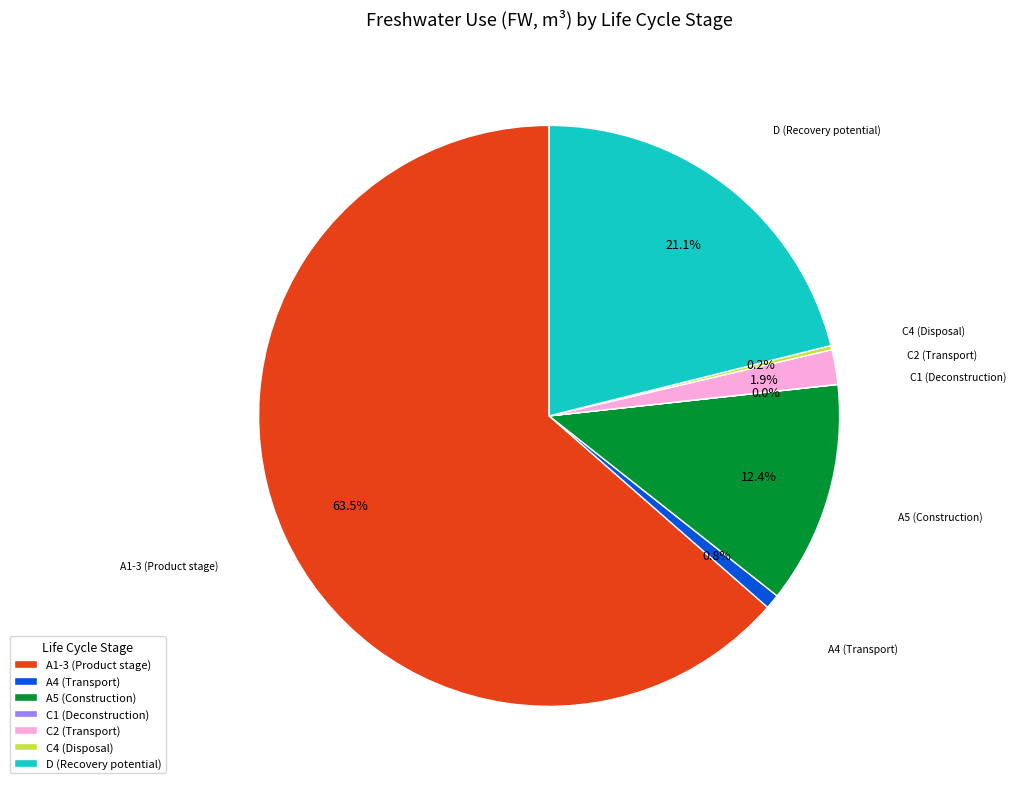

Which category accounts for the majority?

A1-3 (Product stage)